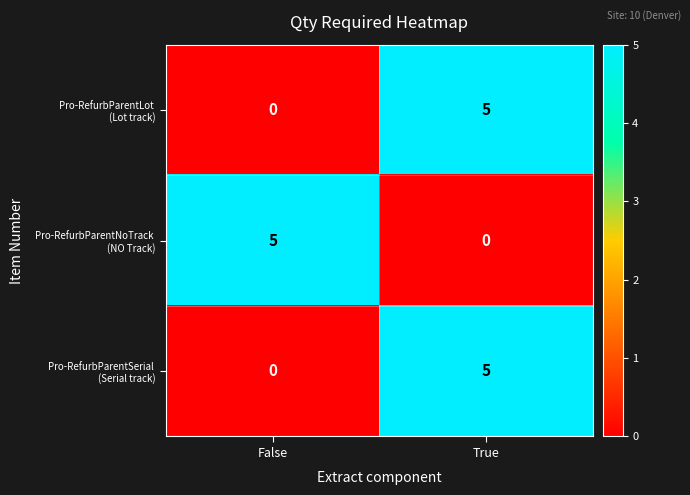

What is the difference between the highest and lowest values at True?

5